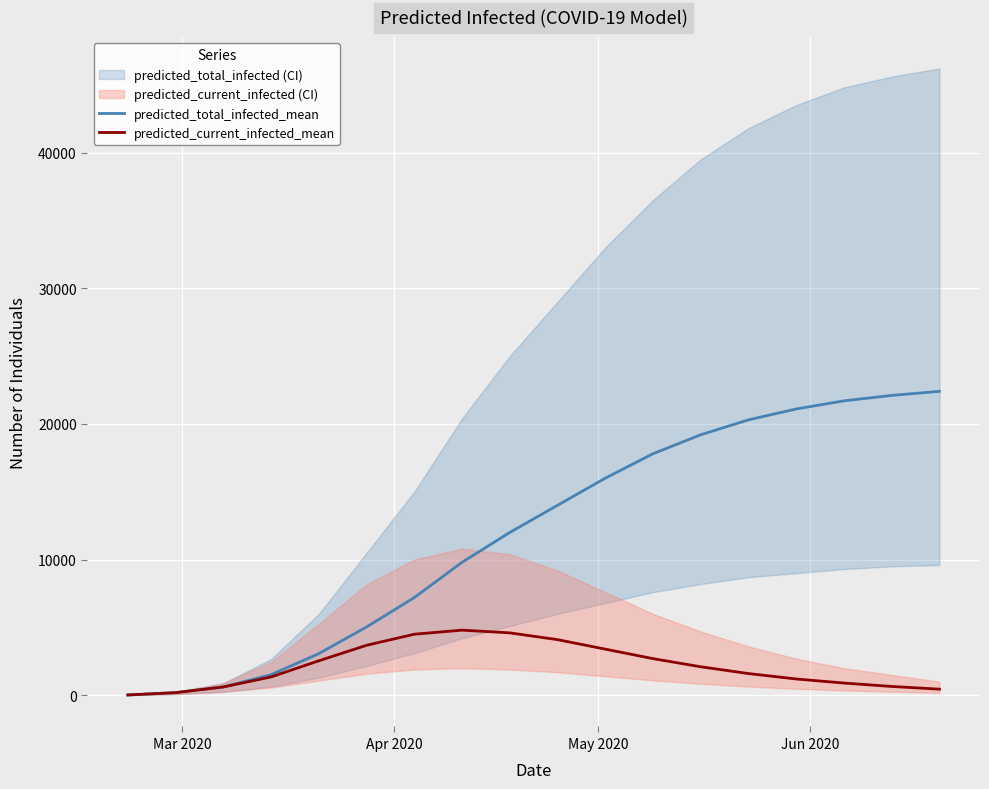

What is the maximum value for predicted_current_infected_mean?

4800